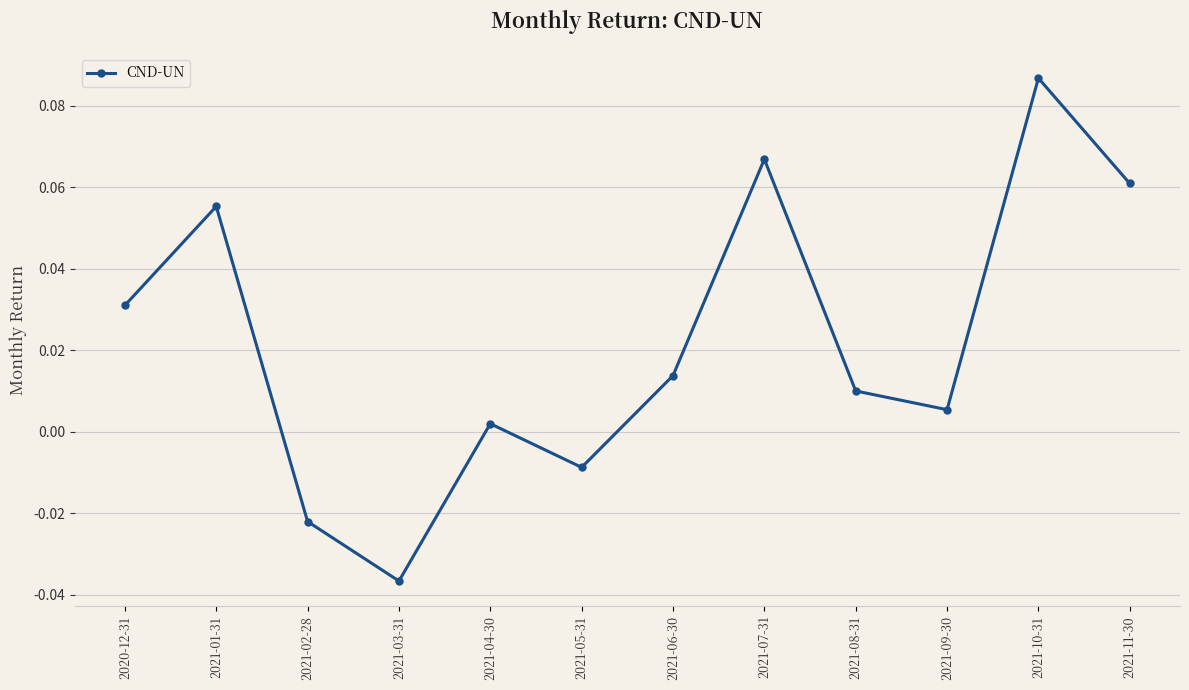

What is the sum of all values?

0.3